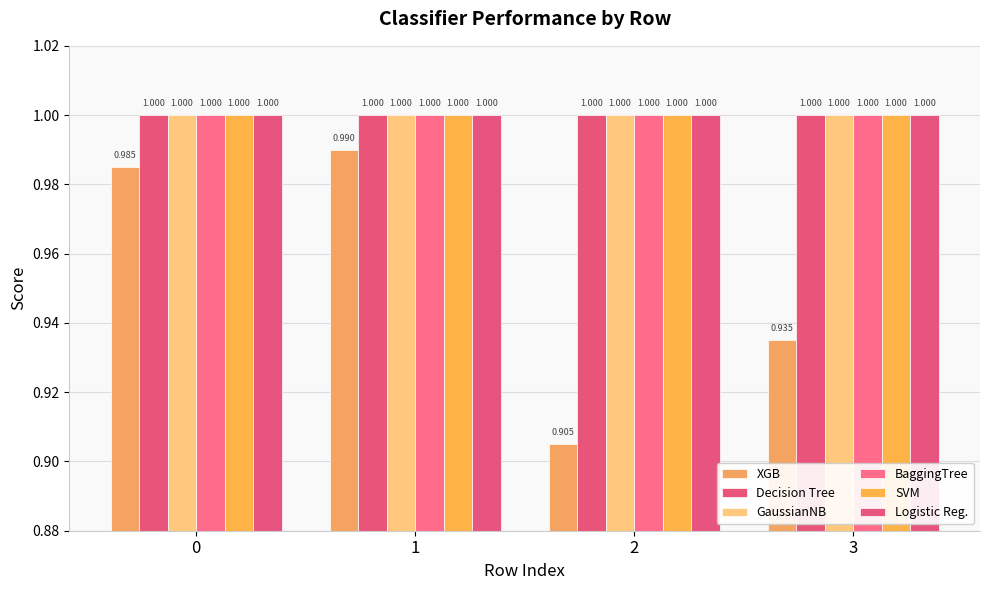

What is the sum of the SVM values at 3 and 2?

2.0